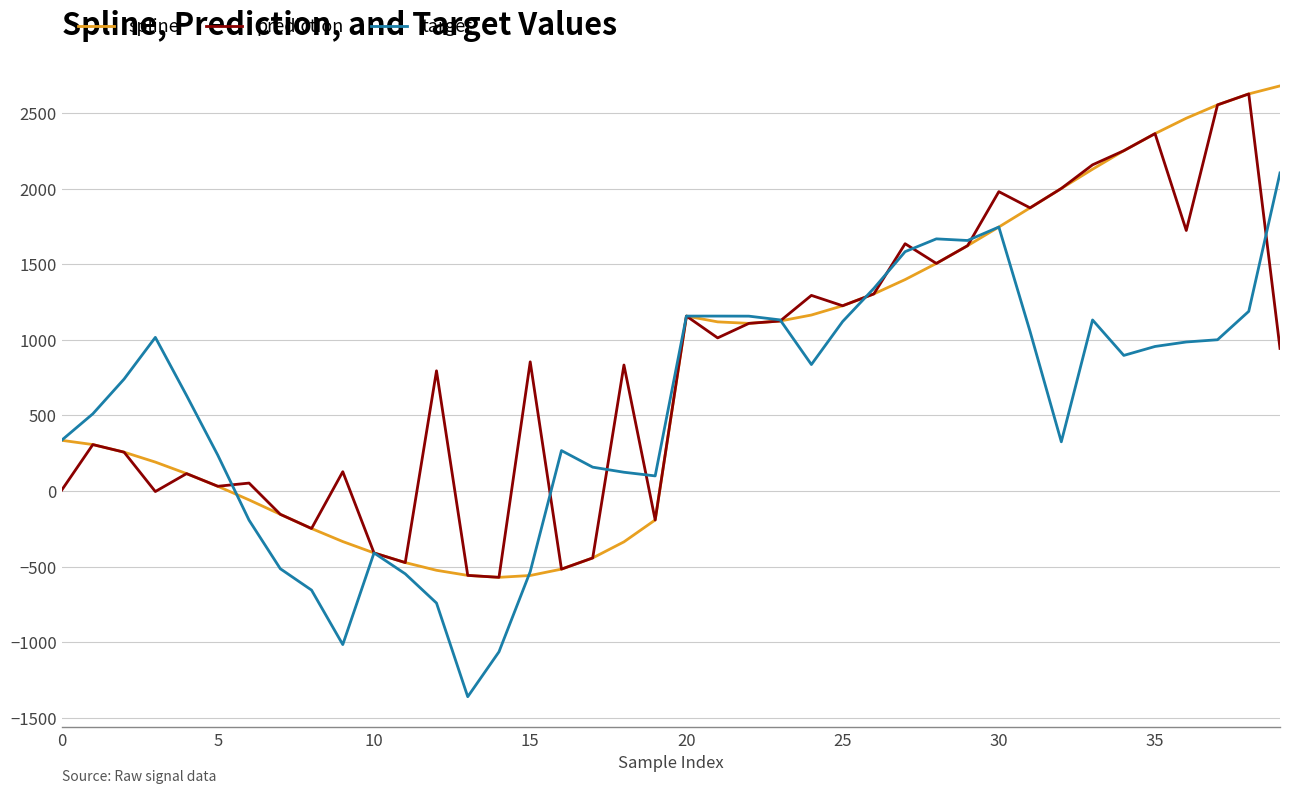

What is the minimum value shown in the chart?

-1361.1